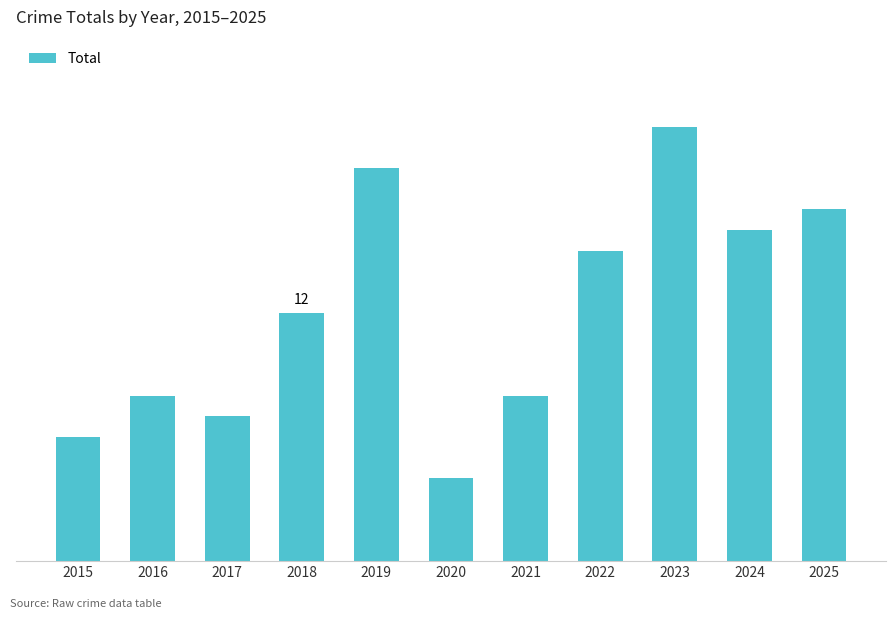

True or false: the data shows 21 at 2023.

True